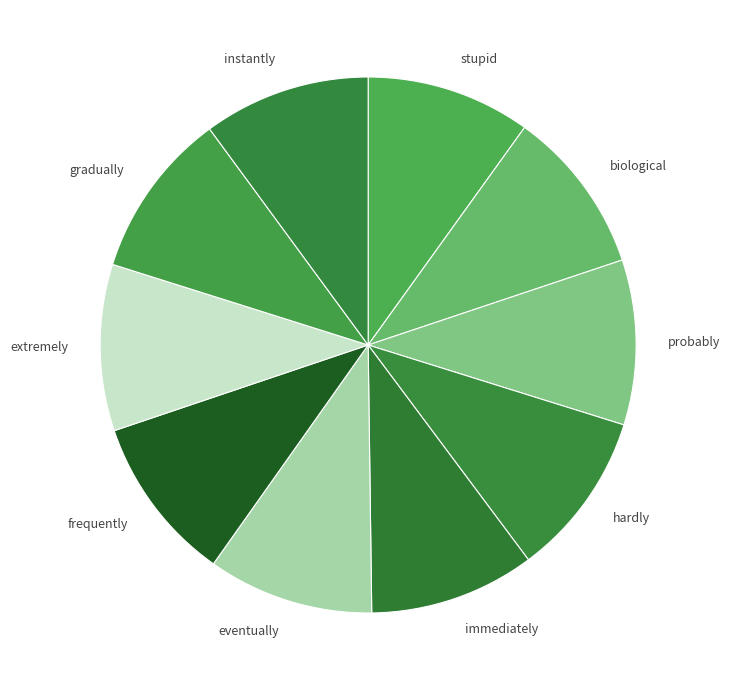

Is there any slice that represents more than half of the pie?

No